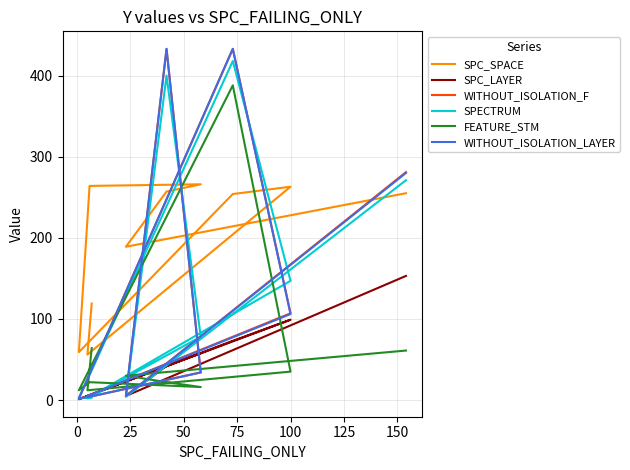

What is the maximum value for FEATURE_STM?

388